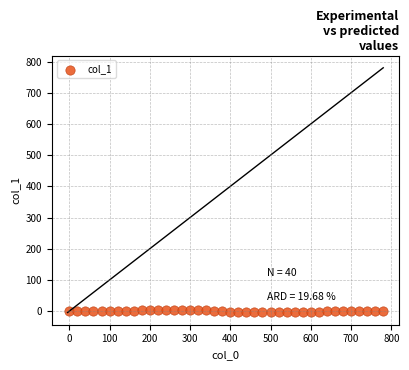

What is the range of Y values (max minus min)?

8.5